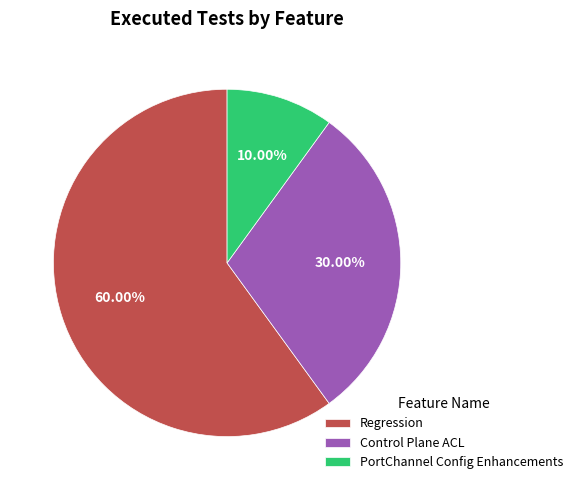

Is PortChannel Config Enhancements the majority of the pie?

No